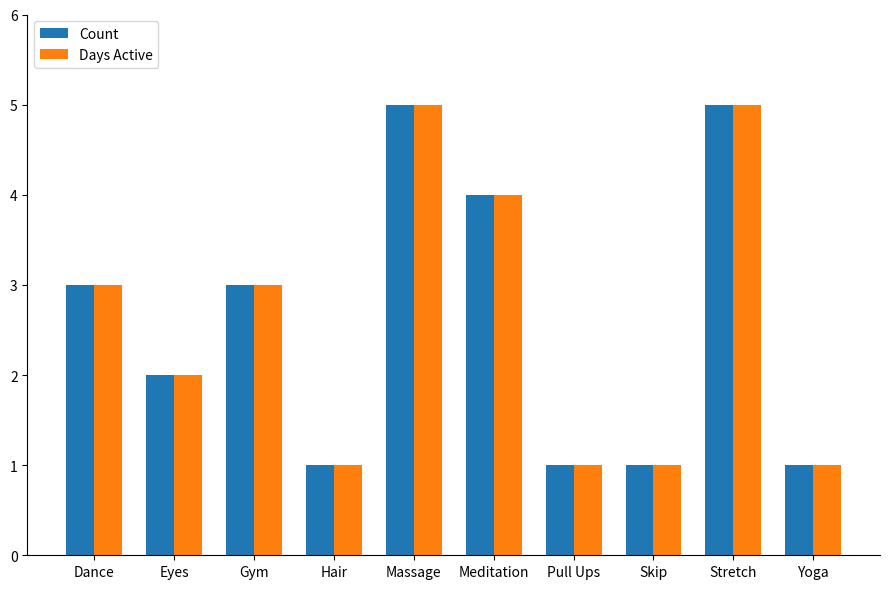

What is the difference between the Days Active values at Hair and Massage?

4